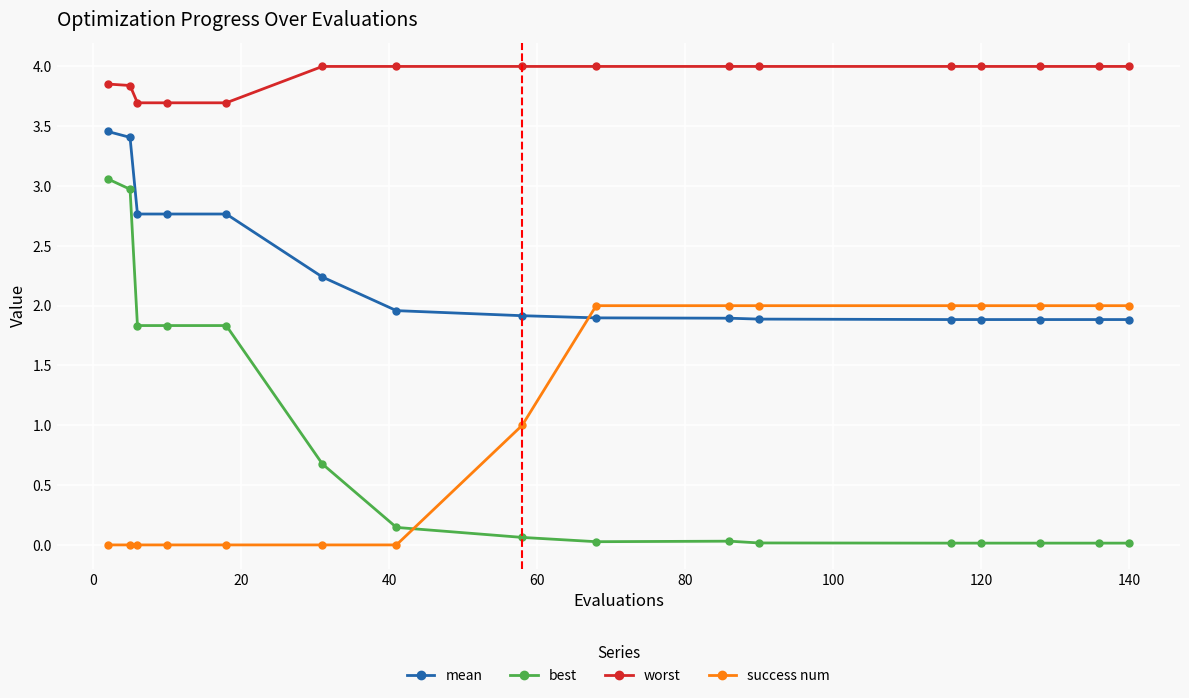

Which series has the largest range (max minus min)?

best